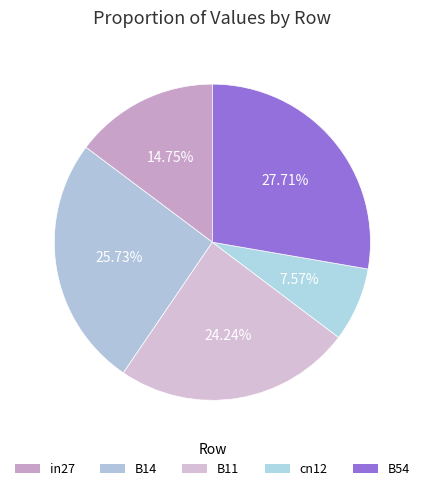

Is there a majority slice in this chart?

No